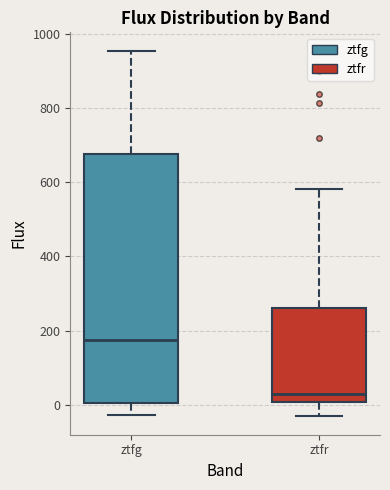

Reading left to right, transcribe this box plot: for each box, give where its median line is, the range the box spans, and where its two whiskers end, as read against the y-axis. The values are not printed on the chart, so give them approximately, as read against the axis.

ztfg: median 180, box 0 to 680, whiskers -20 to 960
ztfr: median 20, box 0 to 260, whiskers -40 to 580